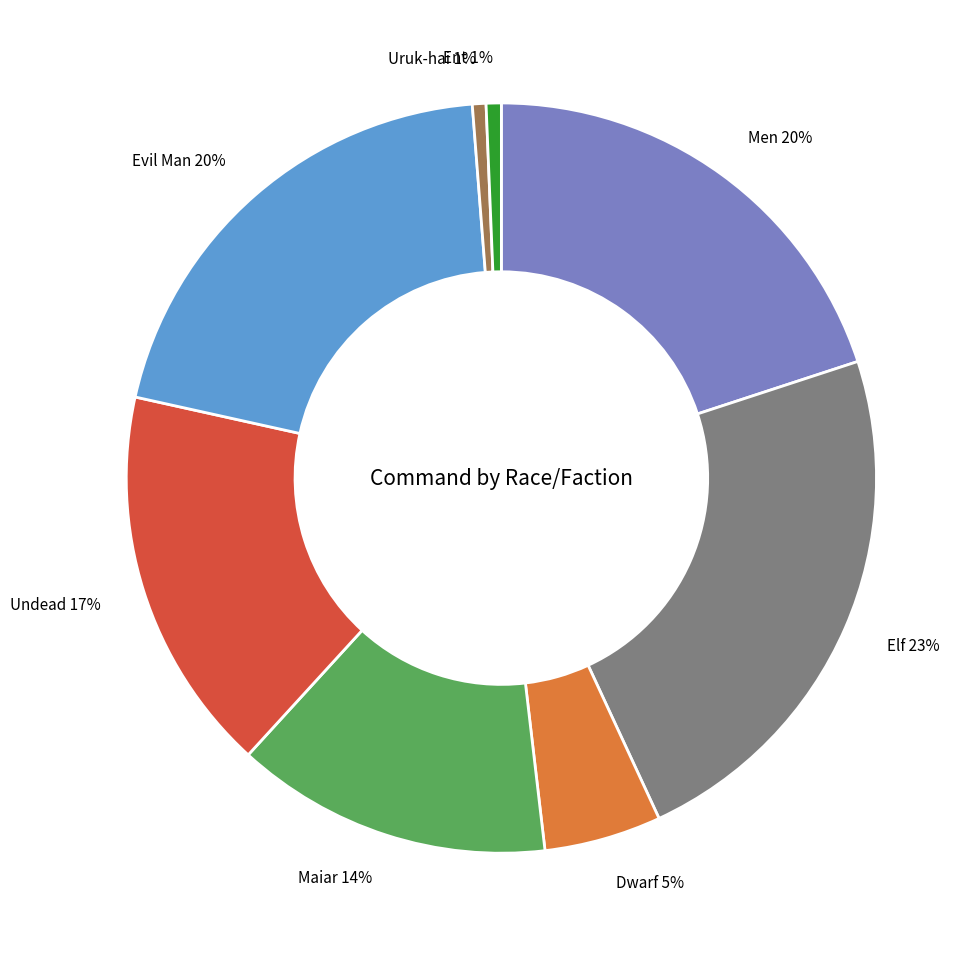

Does Ent account for over 50% of the chart?

No